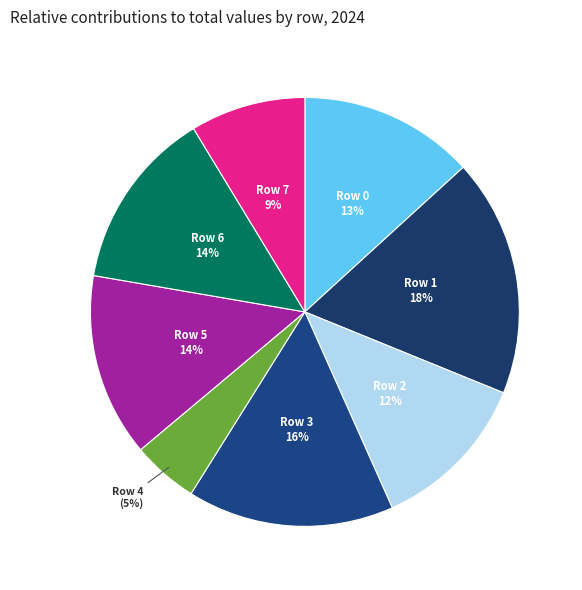

Rank the categories by value from highest to lowest.

Row 1, Row 3, Row 5, Row 6, Row 0, Row 2, Row 7, Row 4